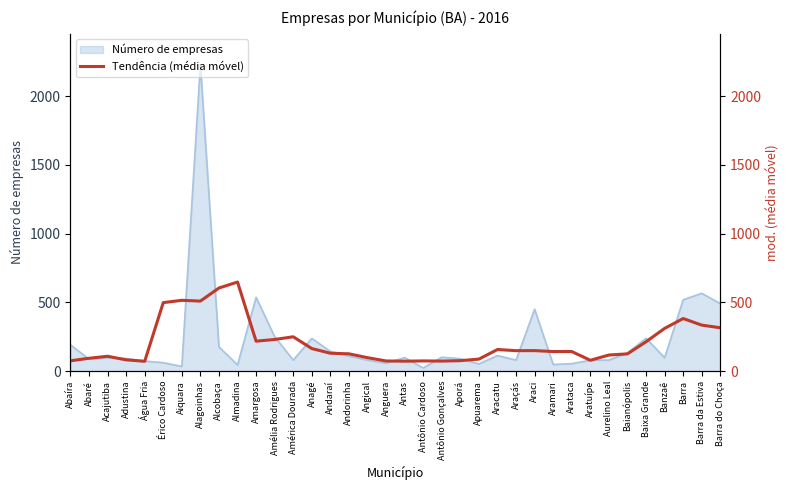

At which label is Número de empresas closest to 1127?

Barra da Estiva